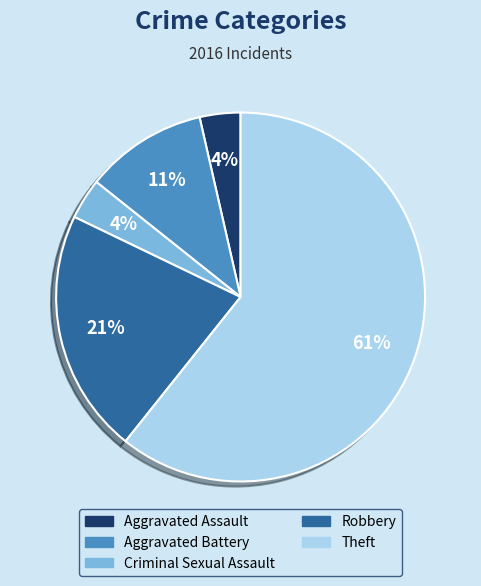

To the nearest percent, what percentage of the pie is Aggravated Battery?

11%